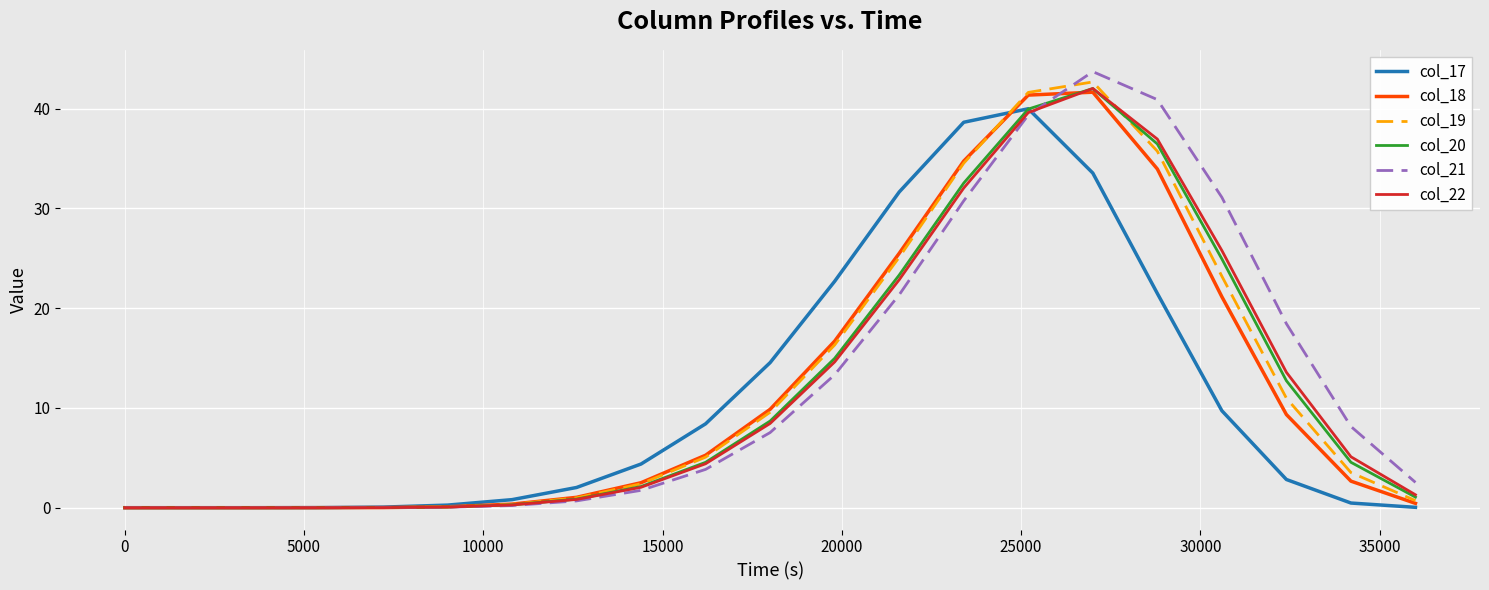

Count the number of data series in this chart.

6